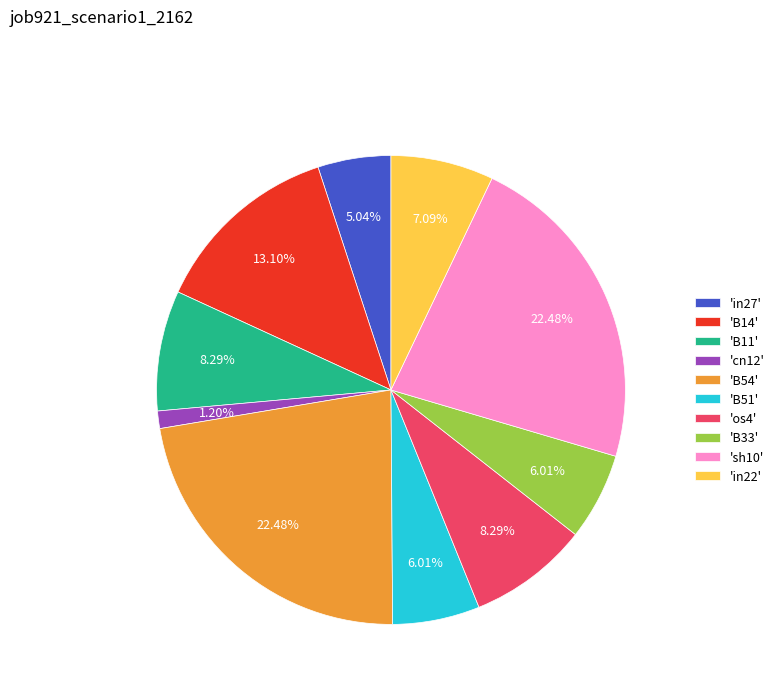

Between 'B14' and 'in27', which is larger?

'B14'